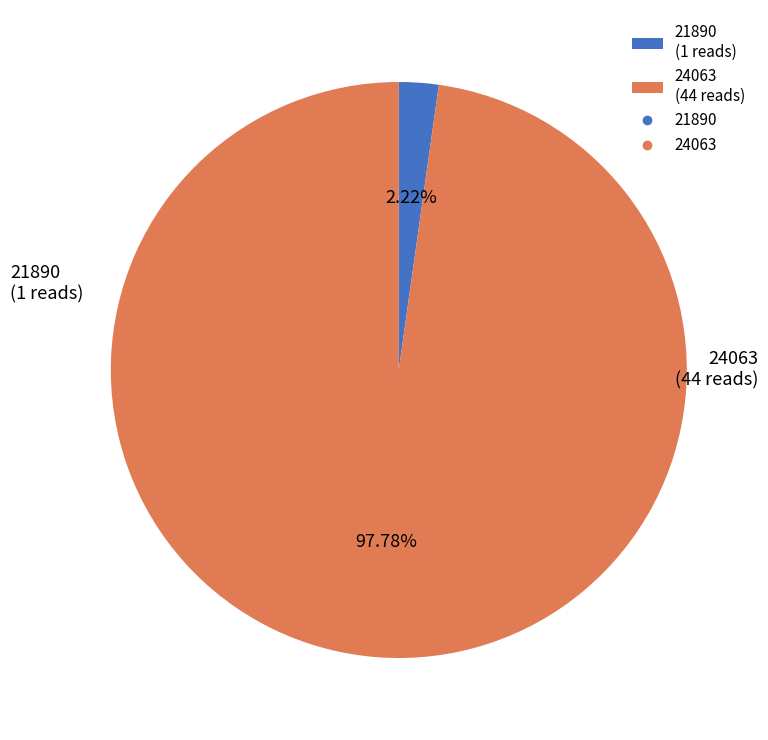

To the nearest percent, what percentage of the pie is 21890?

2%